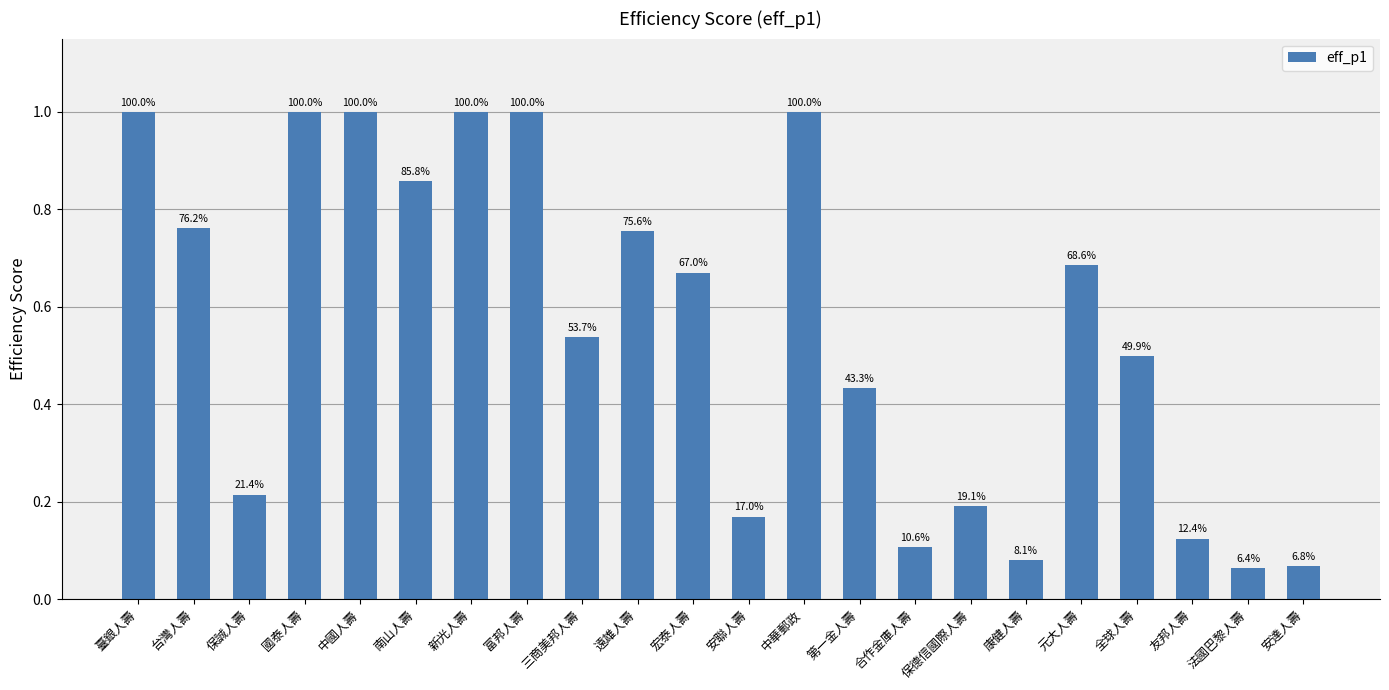

Are the bars horizontal?

No